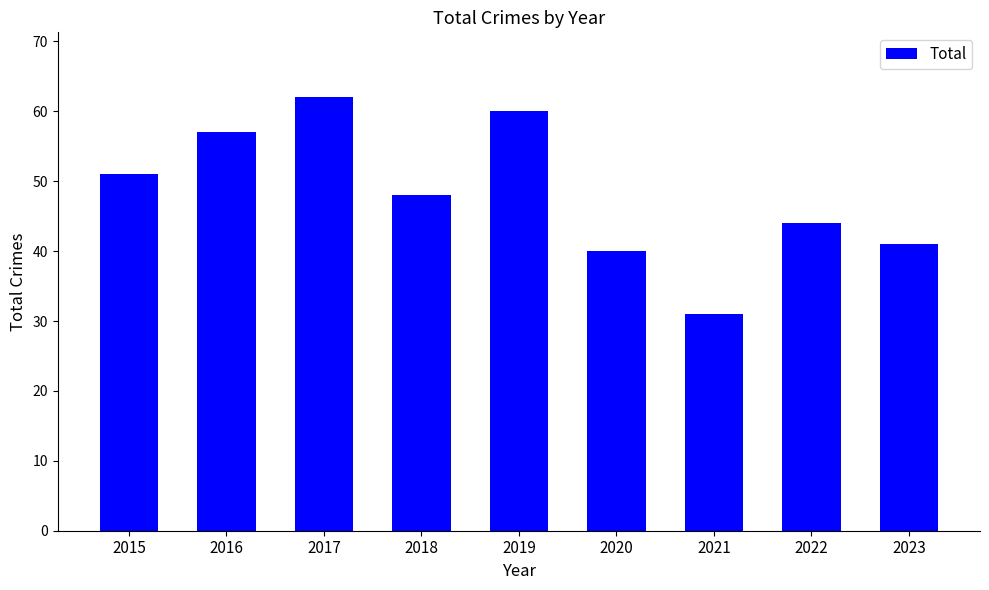

What is the approximate value at 2015?

51